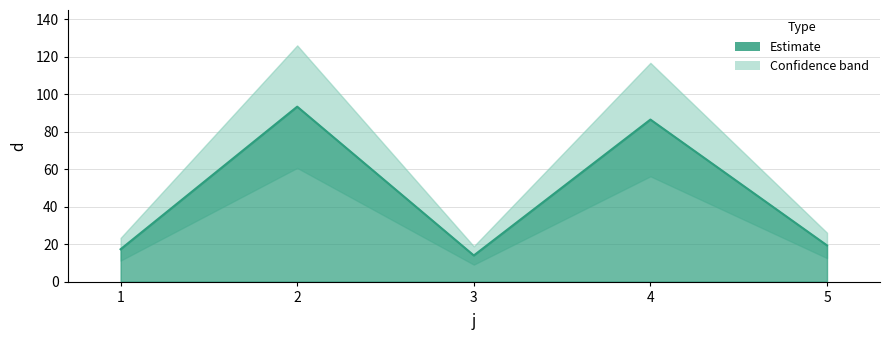

How many lines are shown in the chart?

1